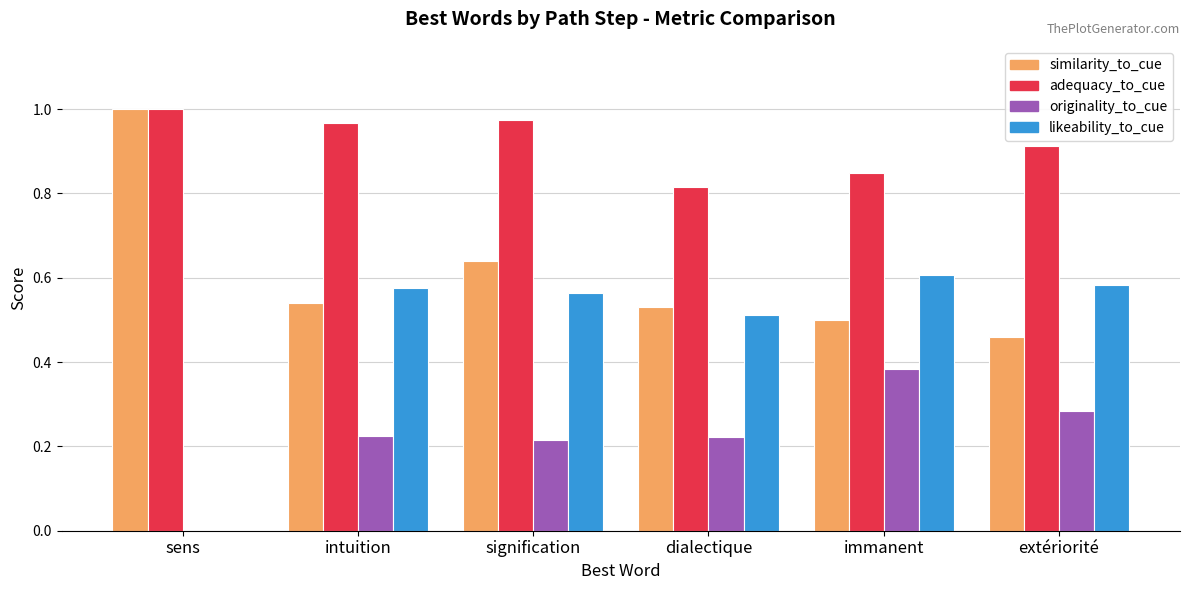

What is the sum of all originality_to_cue values?

1.3